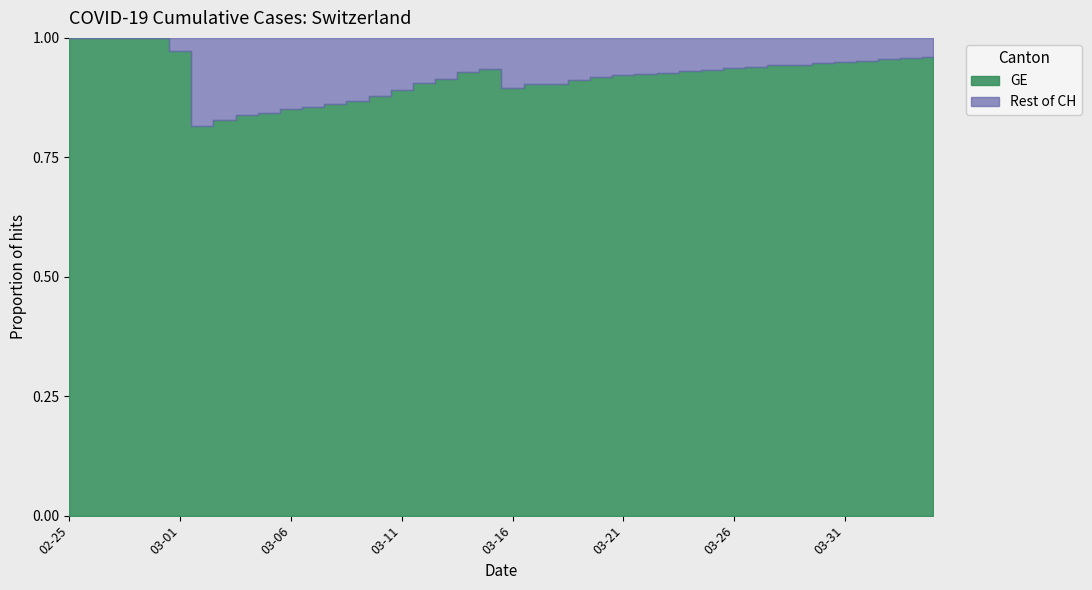

What position from the left is 2020-03-24?

29